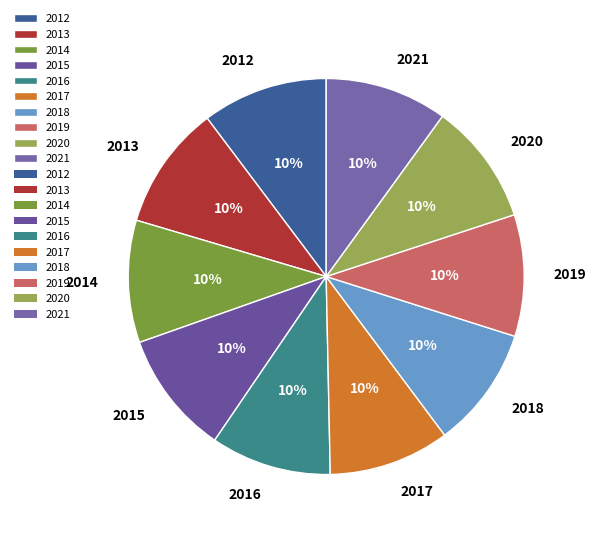

To the nearest percent, what is the average slice percentage?

10%